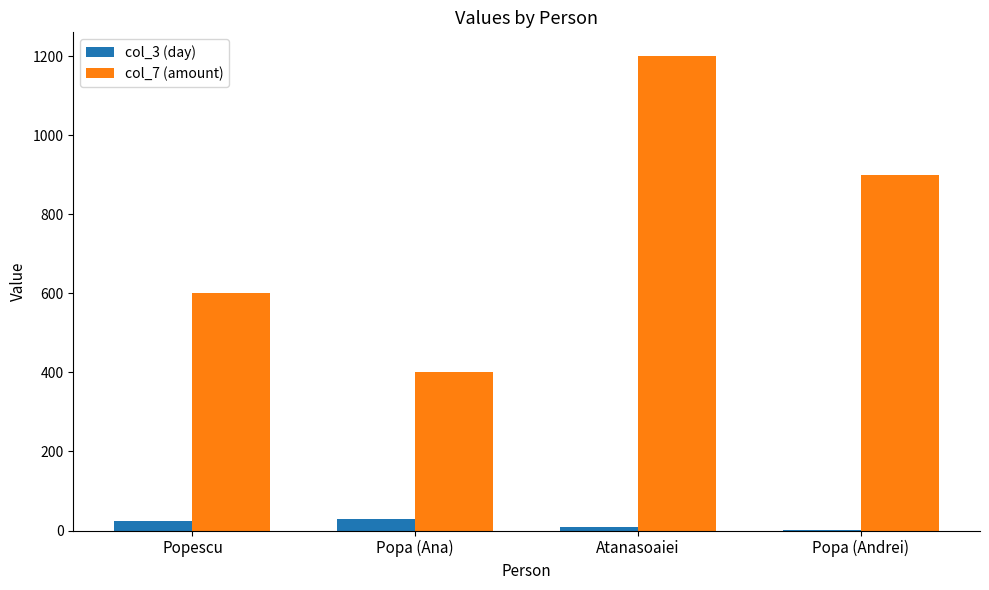

What are all the series names shown in the legend?

col_3 (day), col_7 (amount)